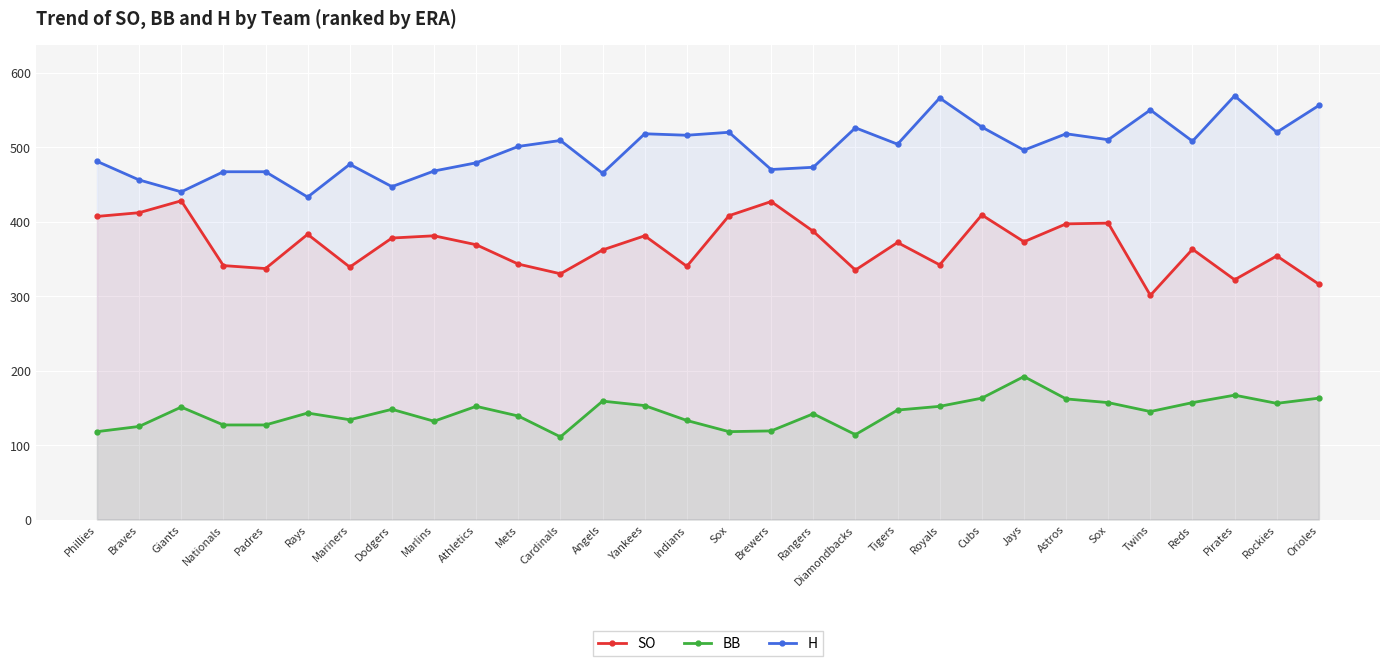

Is it true that H equals 467 at Nationals?

True